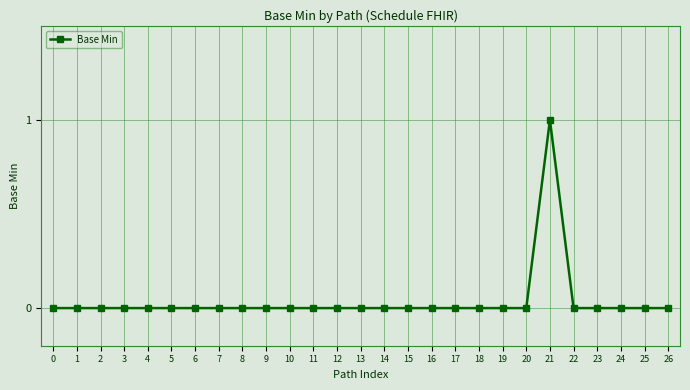

Does the chart display data point markers on the line(s)?

Yes